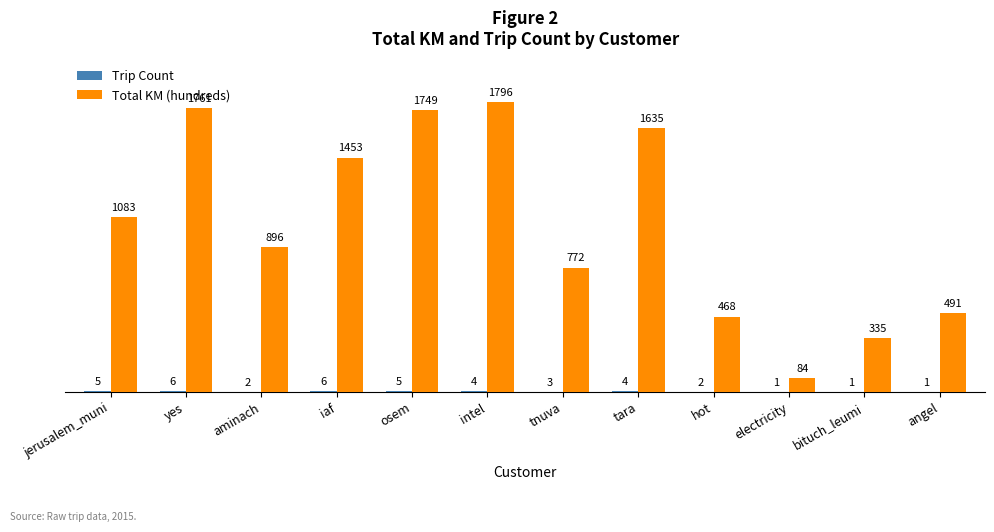

Read the Total KM (hundreds) value at yes.

1761.2